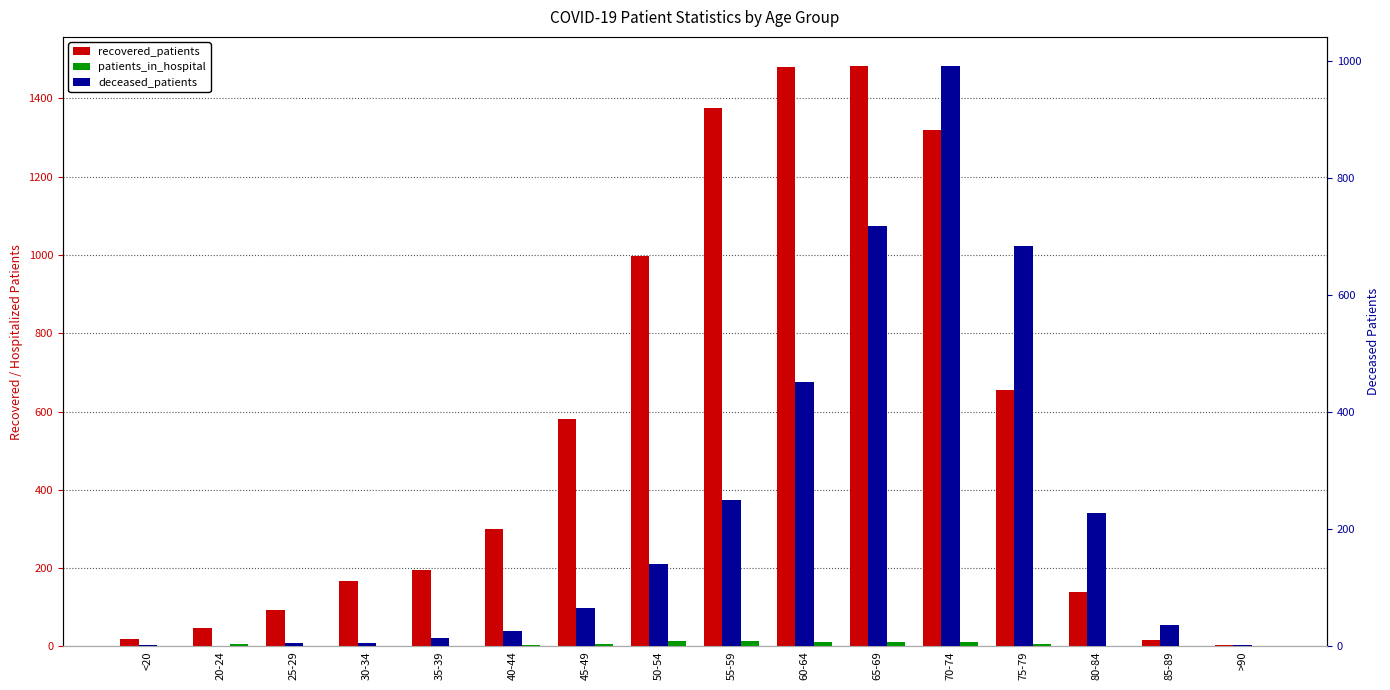

What is the value of the patients_in_hospital bar at the 7th from the left?

6